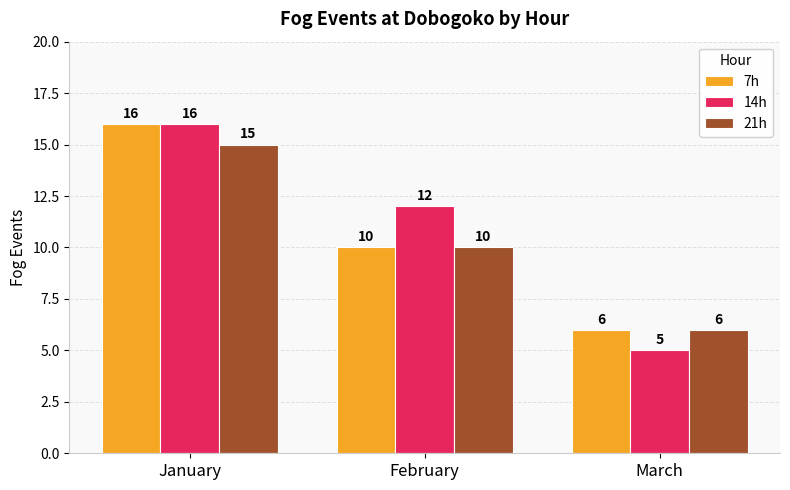

List the labels in order of 21h value, largest first.

January, February, March